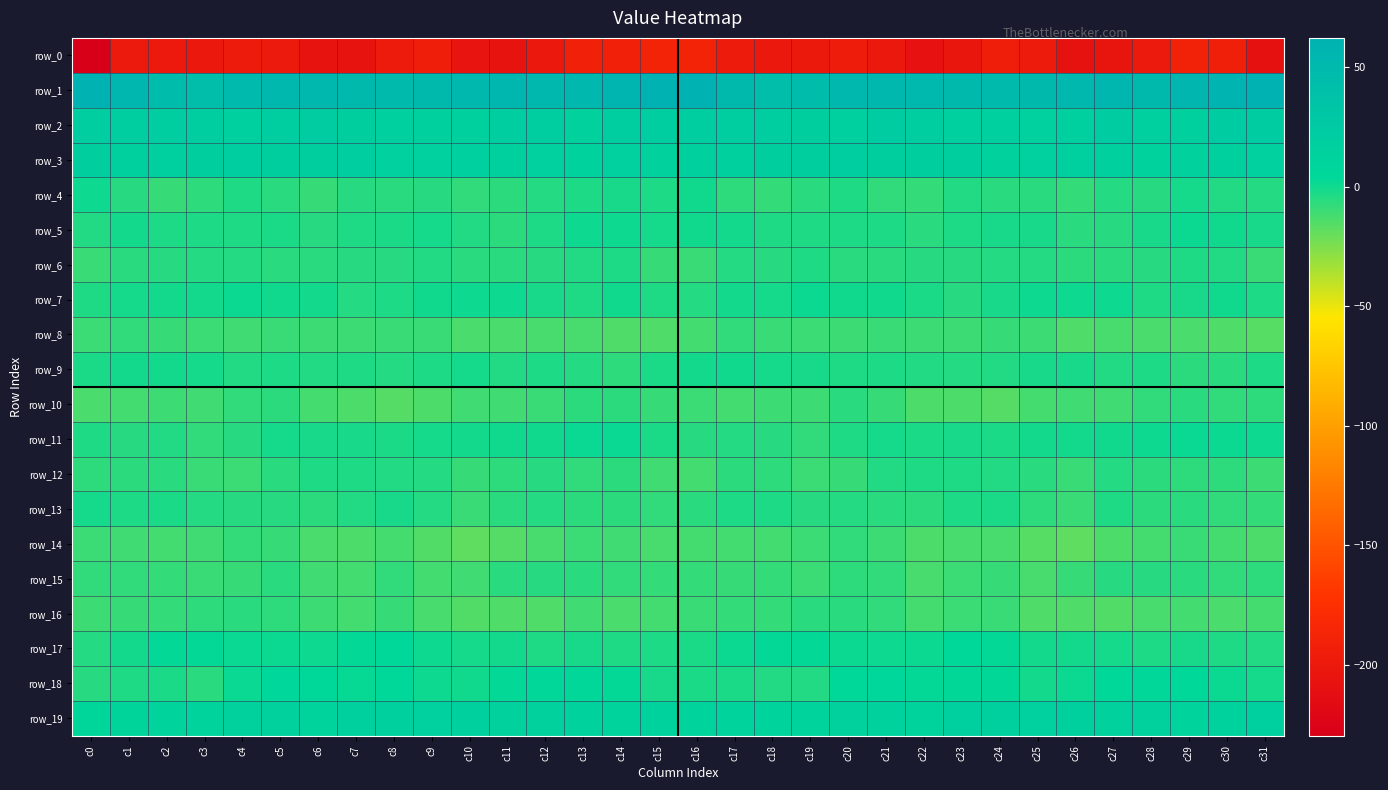

At c7, list the series in order from largest to smallest.

row_1, row_3, row_2, row_19, row_17, row_18, row_11, row_5, row_12, row_9, row_13, row_7, row_6, row_4, row_8, row_16, row_15, row_14, row_10, row_0